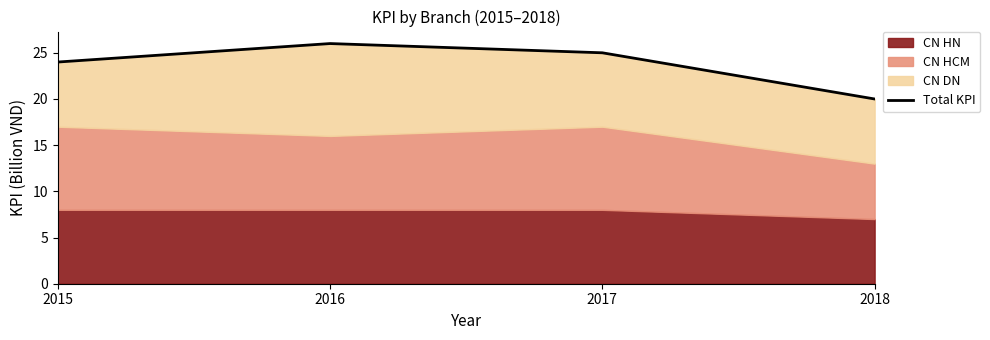

List the labels in order of value, largest first.

2016, 2017, 2015, 2018